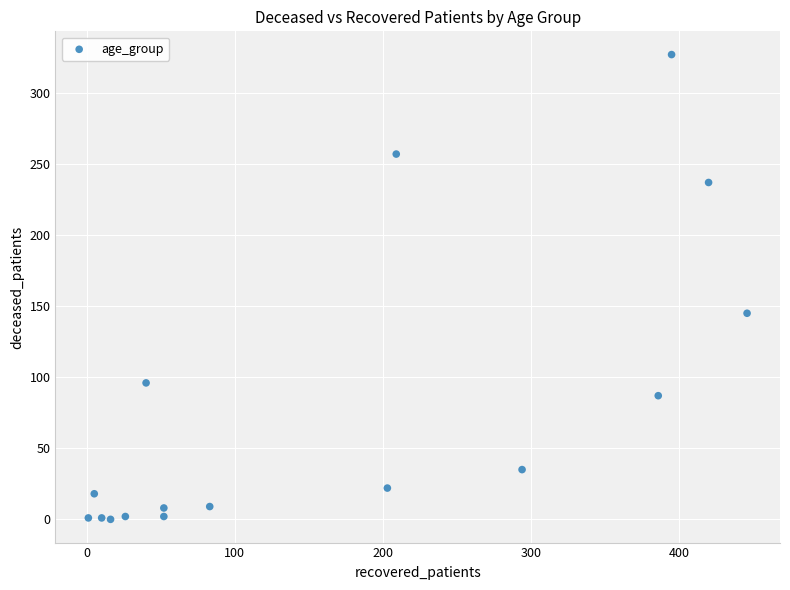

What Y value in the scatter plot is closest to 163?

145